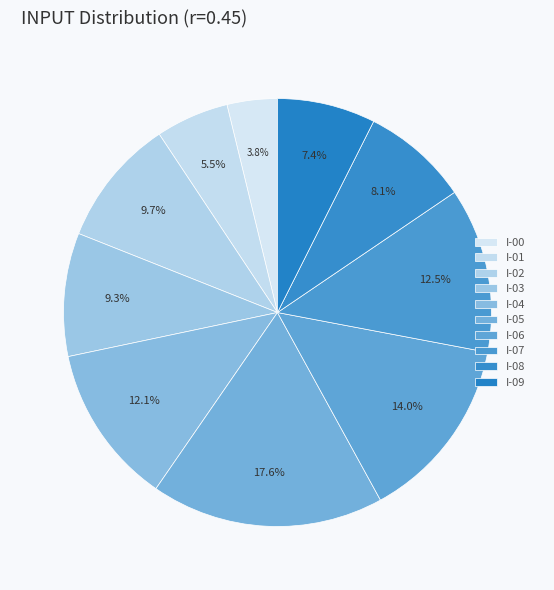

Rank the categories by value from lowest to highest.

I-00, I-01, I-09, I-08, I-03, I-02, I-04, I-07, I-06, I-05